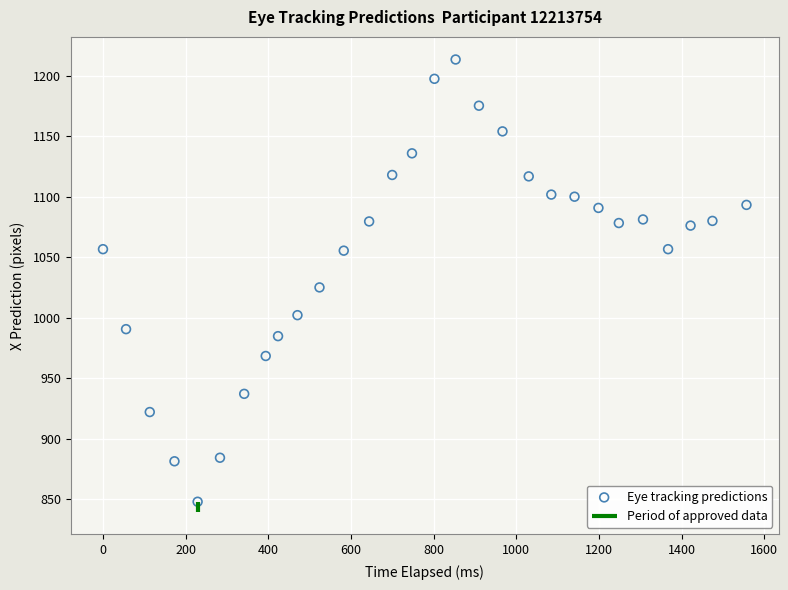

What is the range of X values (max minus min)?

1557.1